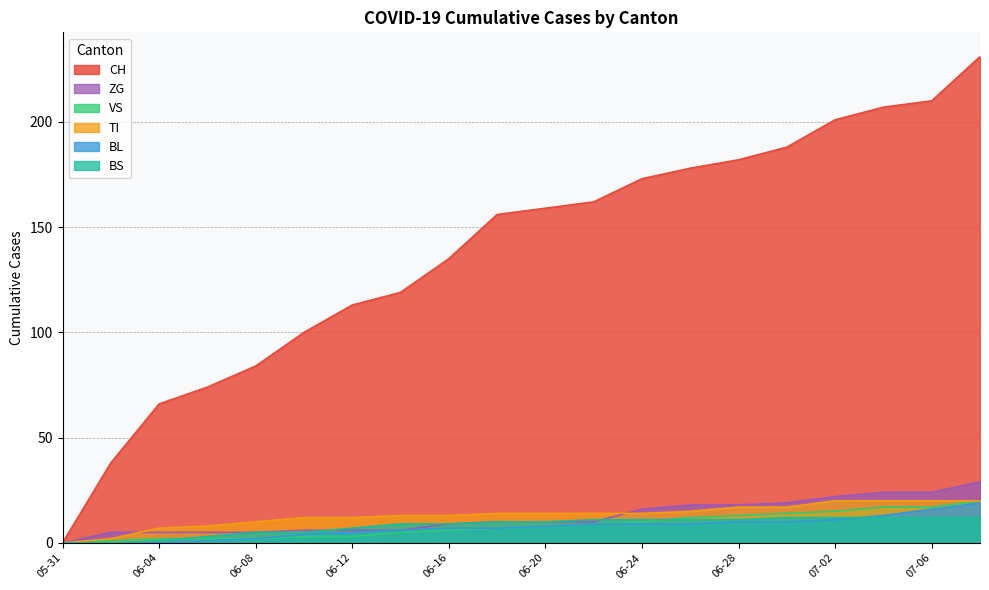

What are all the series names shown in the legend?

CH, ZG, VS, TI, BL, BS